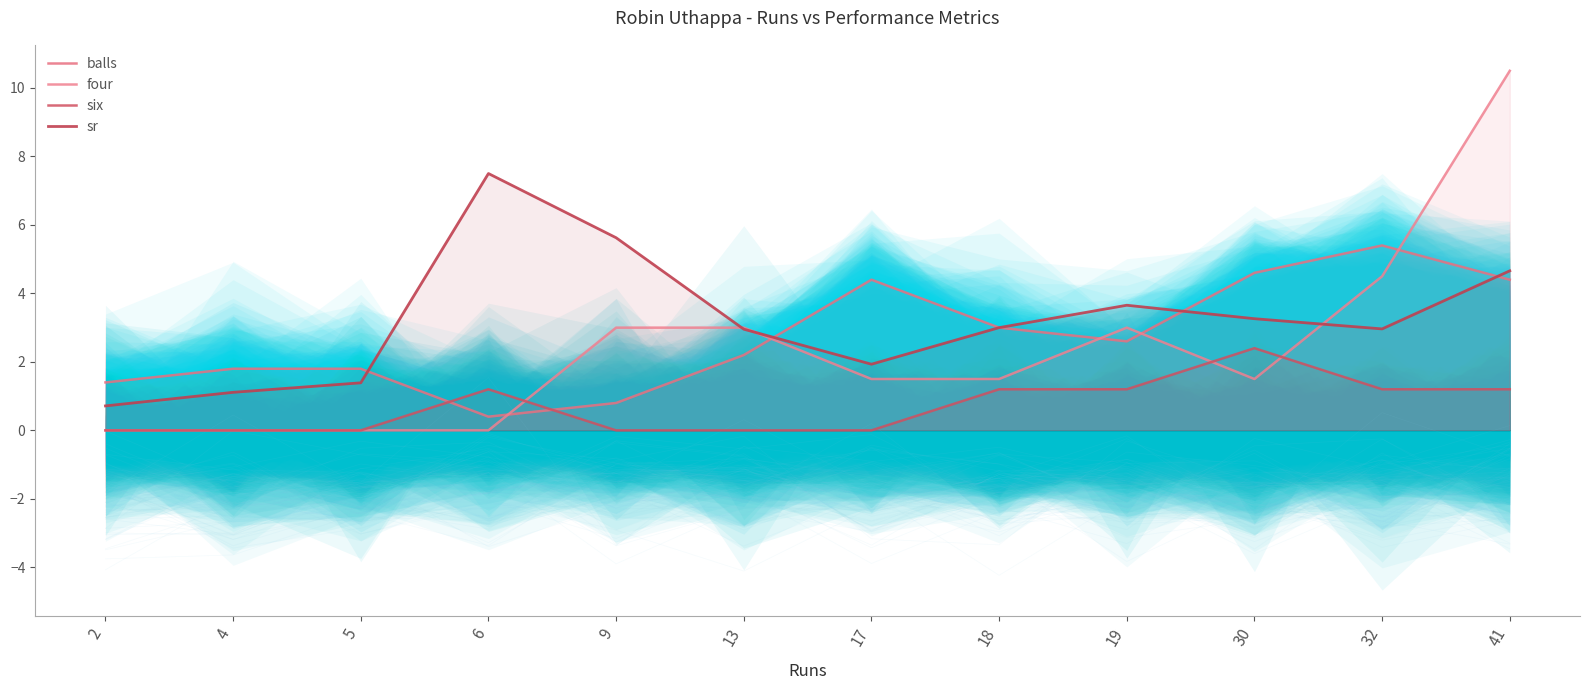

Rank the categories by sr value from lowest to highest.

2, 4, 5, 17, 13, 32, 18, 30, 19, 41, 9, 6